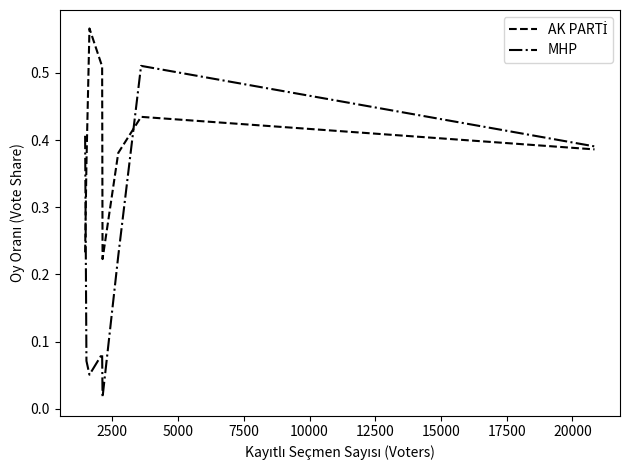

Which series has the largest range (max minus min)?

MHP